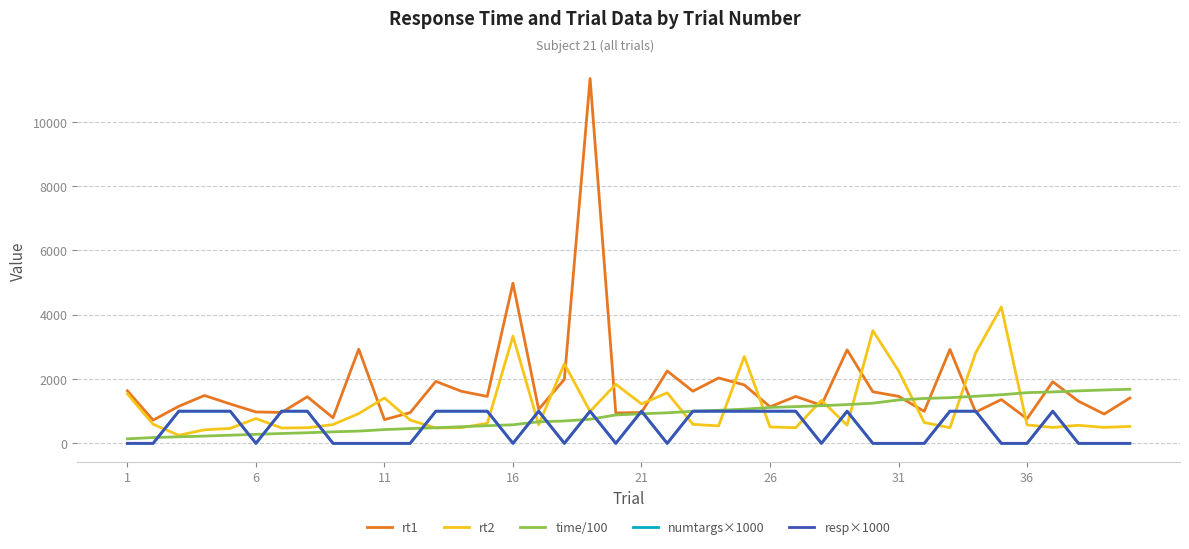

Does the chart display data point markers on the line(s)?

No